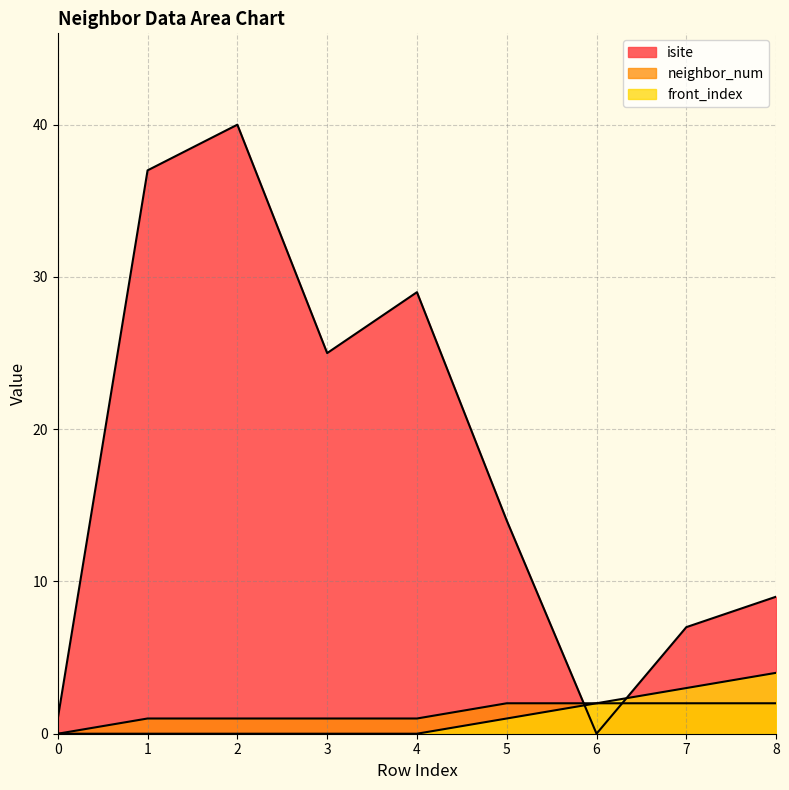

What is the difference between the second highest and minimum values in the front_index series?

3